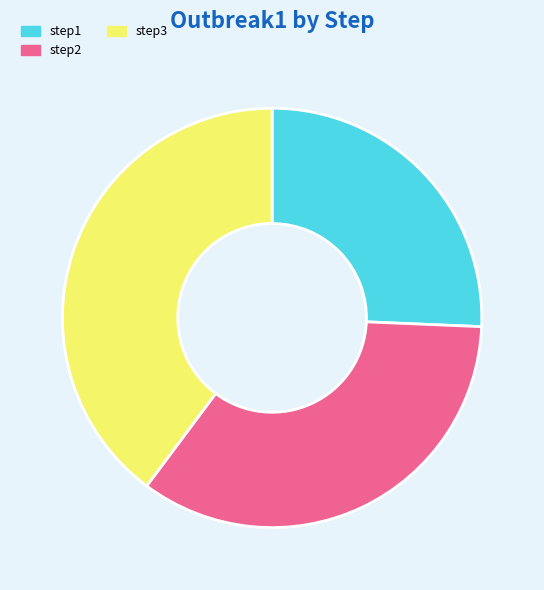

Is the sum of step3 and step1 greater than half?

Yes